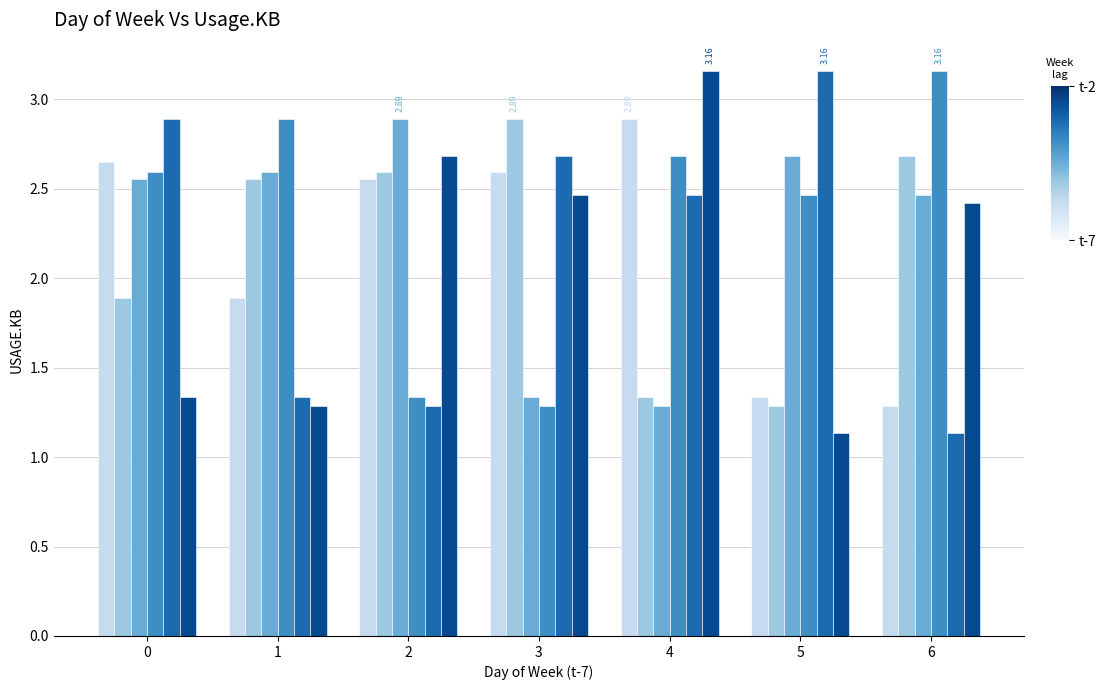

What is the difference between the highest and lowest values at 6?

2.0